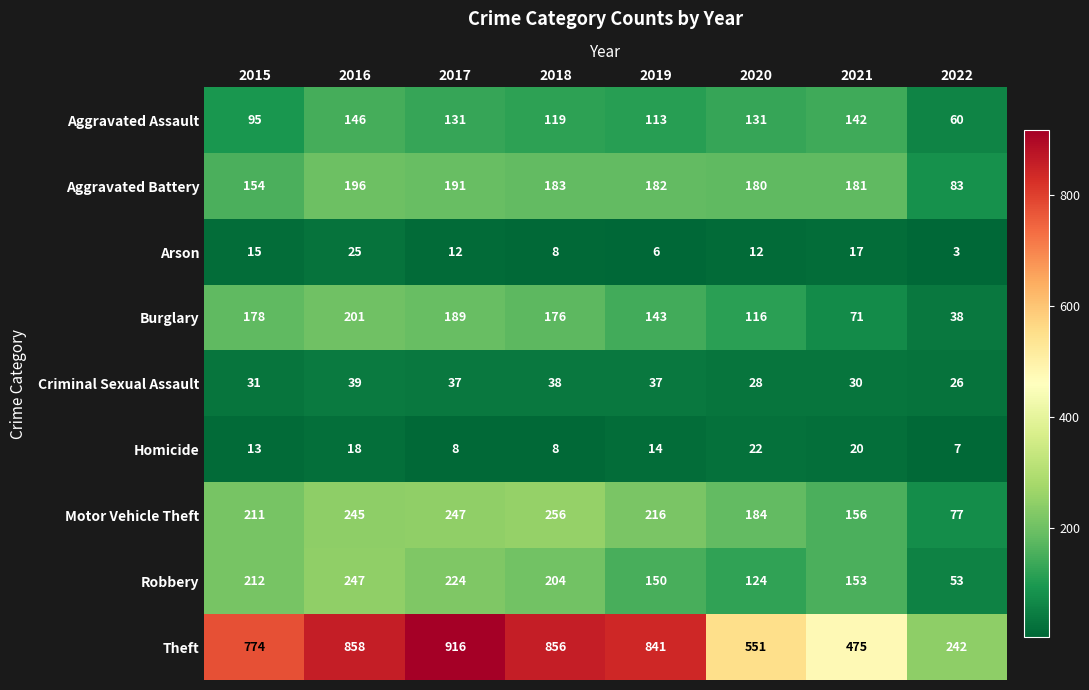

At which category is the sum across all series the highest?

2016